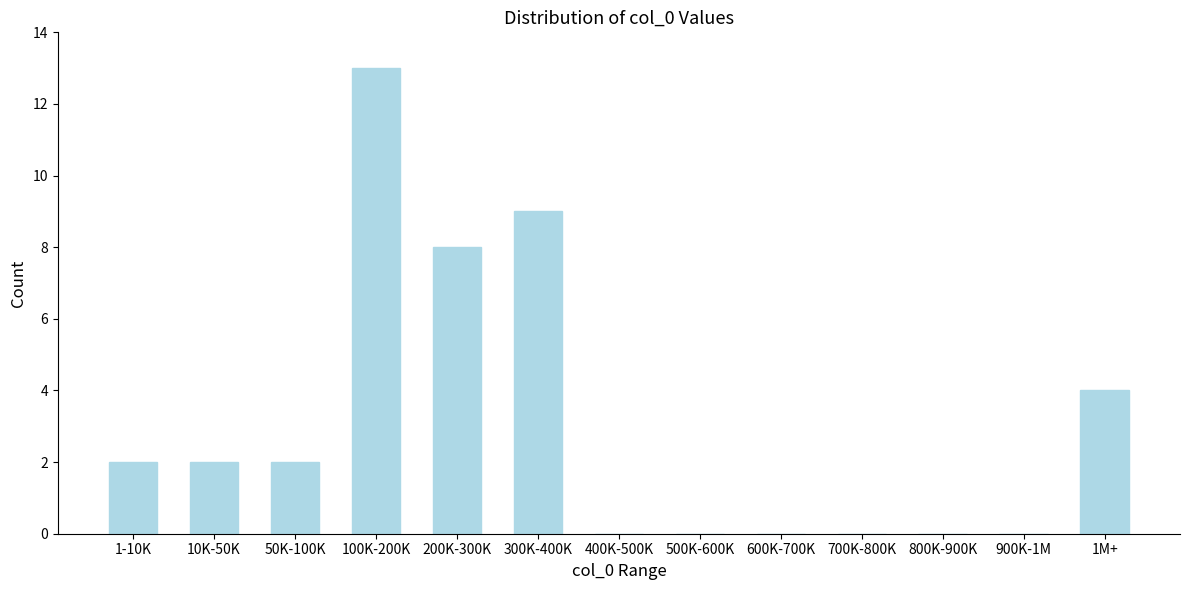

Reading left to right, list all the values displayed in this chart.

1-10K=2	10K-50K=2	50K-100K=2	100K-200K=13	200K-300K=8	300K-400K=9	400K-500K=0	500K-600K=0	600K-700K=0	700K-800K=0	800K-900K=0	900K-1M=0	1M+=4